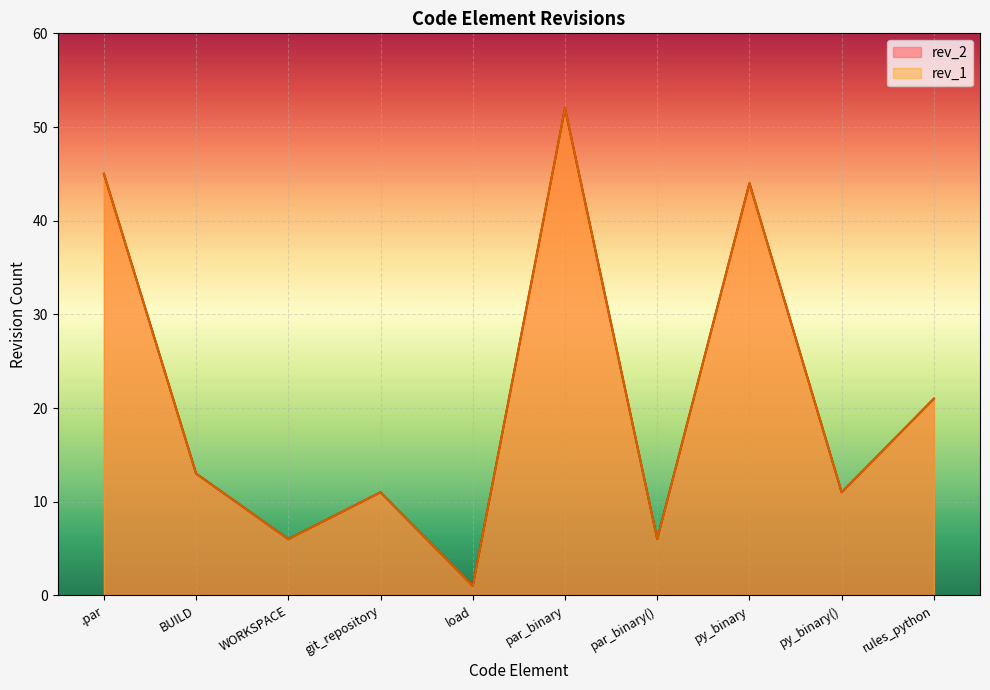

What are all the series names shown in the legend?

rev_2, rev_1